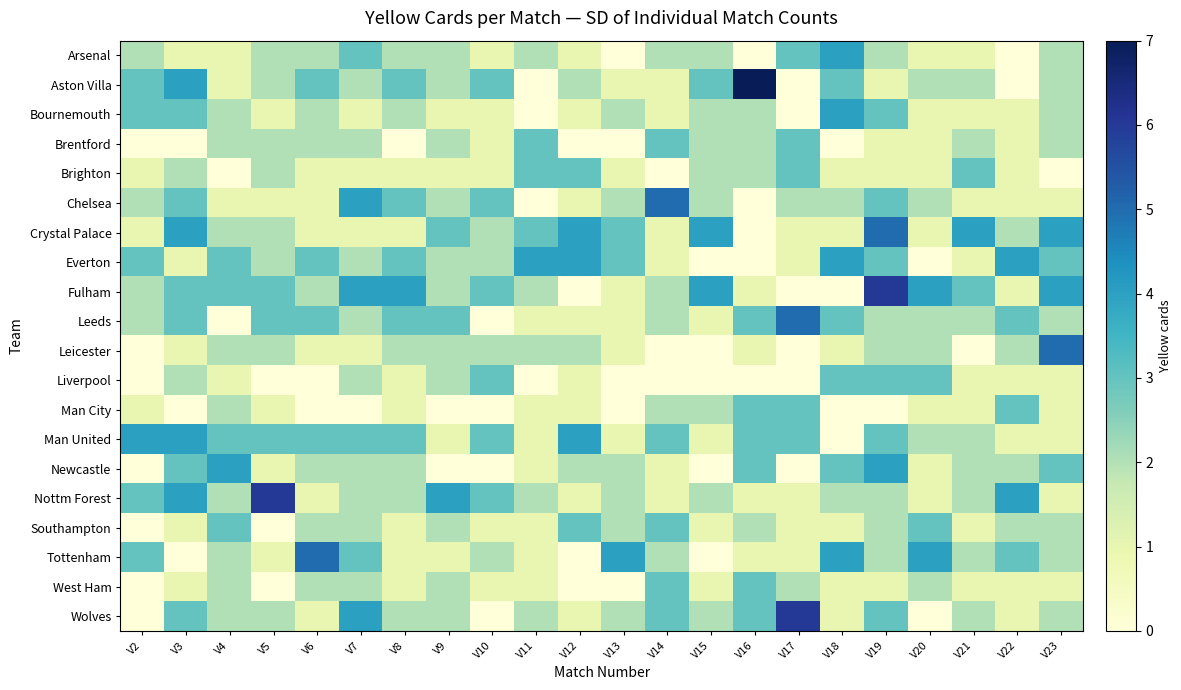

At which category is the sum across all series the highest?

V19